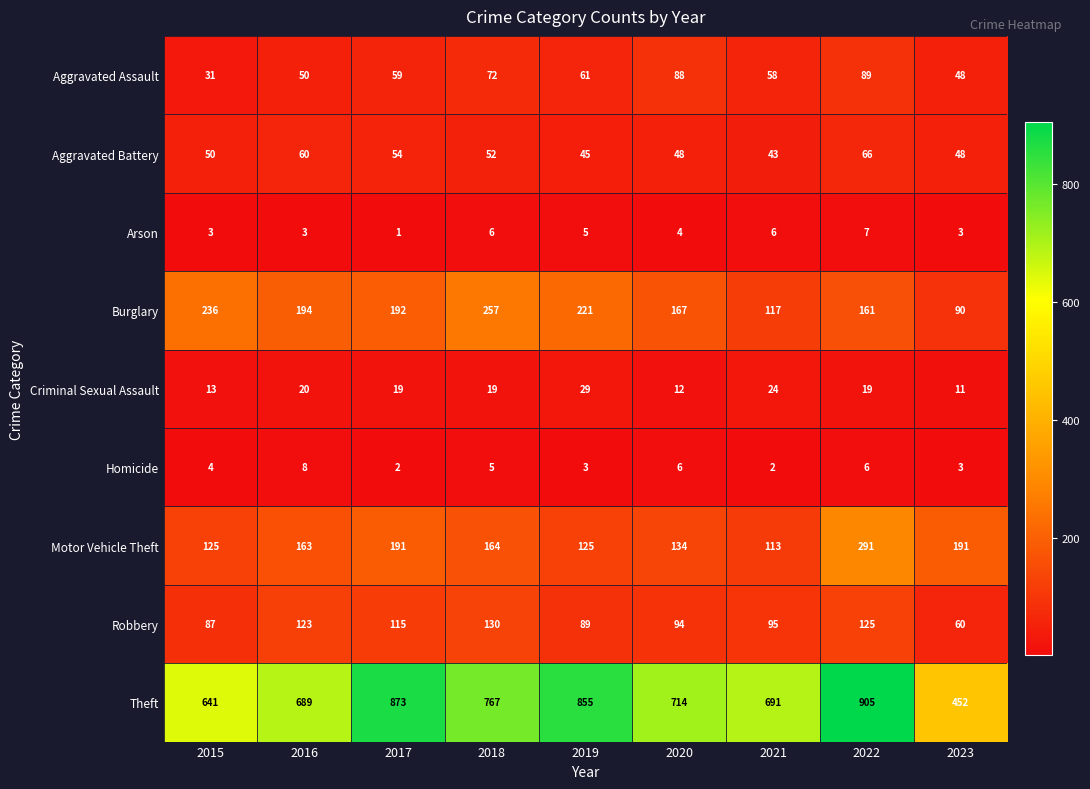

What is the highest value of the Arson series?

7